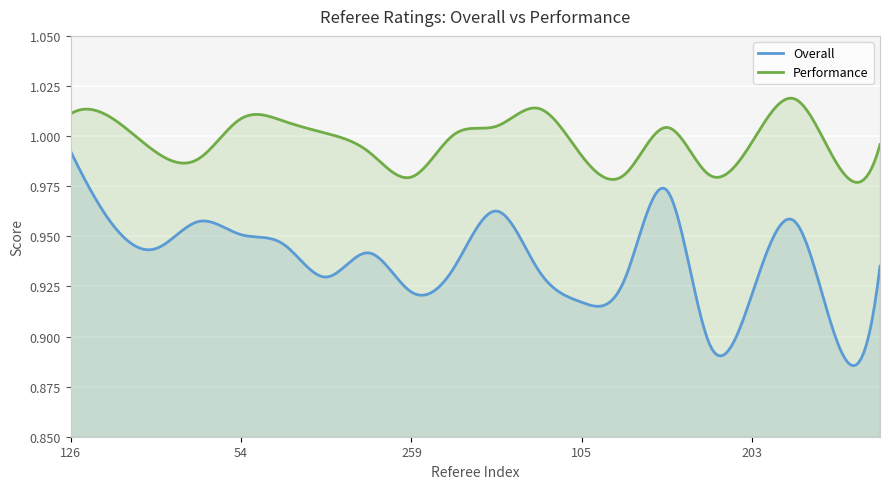

Reading right to left, what are all the values shown in this chart?

Overall: 242=0.9	107=0.9	280=1.0	203=0.9	23=0.9	258=1.0	146=0.9	105=0.9	40=0.9	57=1.0	7=0.9	259=0.9	249=0.9	11=0.9	150=0.9	54=1.0	162=1.0	265=0.9	59=1.0	126=1.0
Performance: 242=1.0	107=1.0	280=1.0	203=1.0	23=1.0	258=1.0	146=1.0	105=1.0	40=1.0	57=1.0	7=1.0	259=1.0	249=1.0	11=1.0	150=1.0	54=1.0	162=1.0	265=1.0	59=1.0	126=1.0